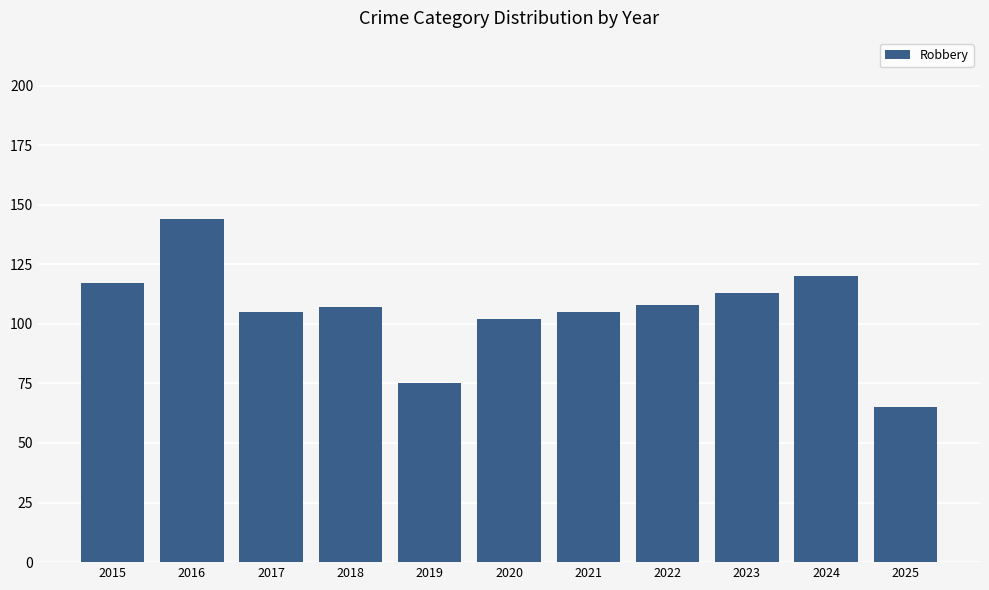

At which category does the chart reach its peak across all series?

2016